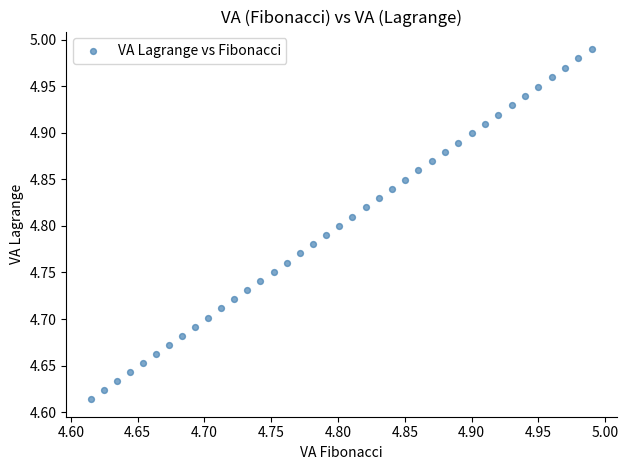

What is the range of Y values (max minus min)?

0.4